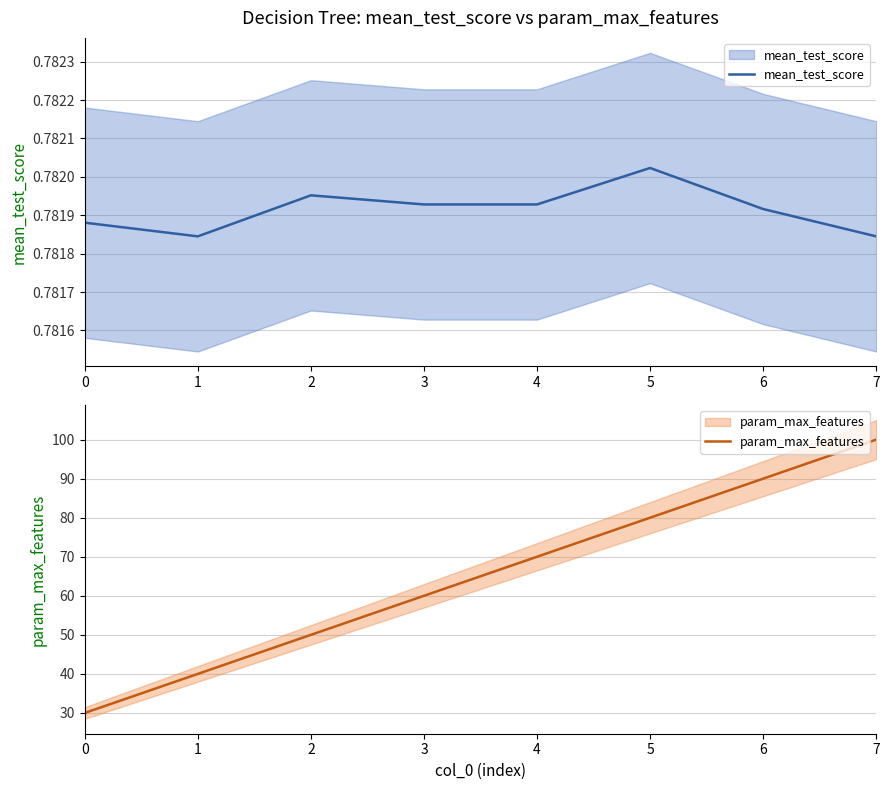

What are all the series names shown in the legend?

mean_test_score, param_max_features